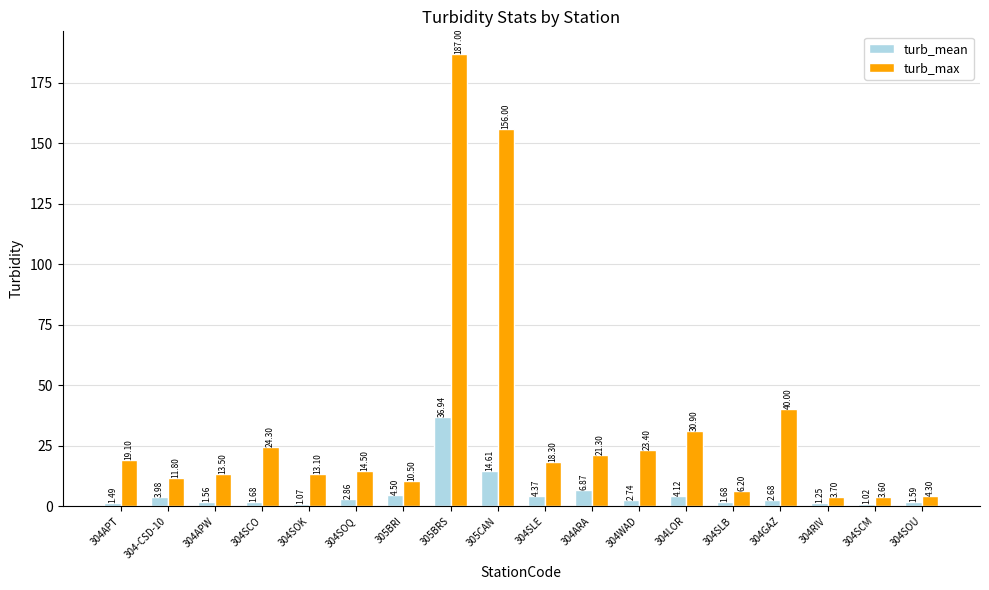

Rank the series by their average value, from lowest to highest.

turb_mean, turb_max